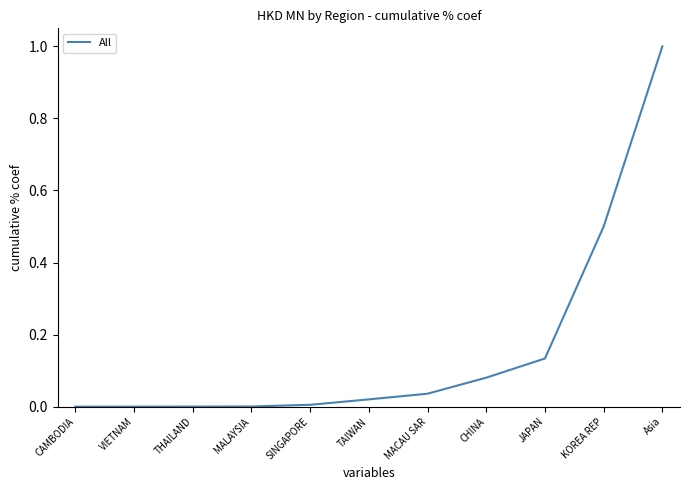

What is the difference between the maximum and minimum values?

1.0